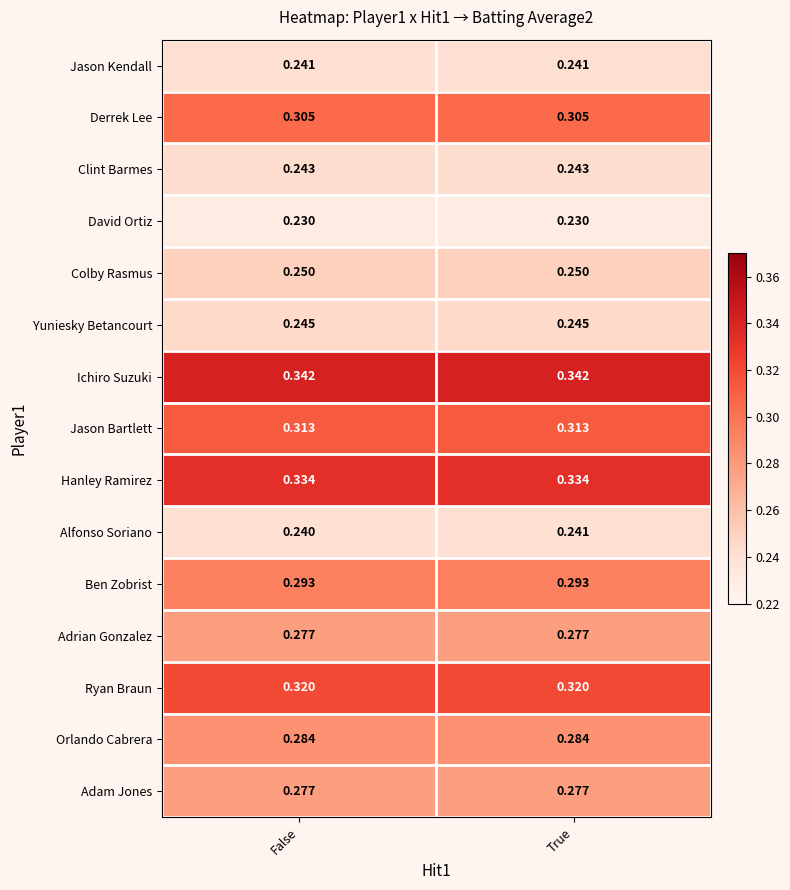

At which category is the sum across all series the highest?

True